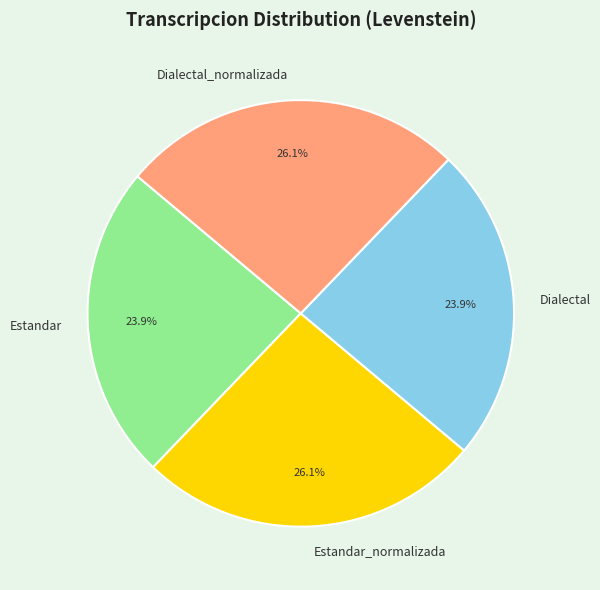

What is the ratio of the value at Estandar to the value at Dialectal?

1.0